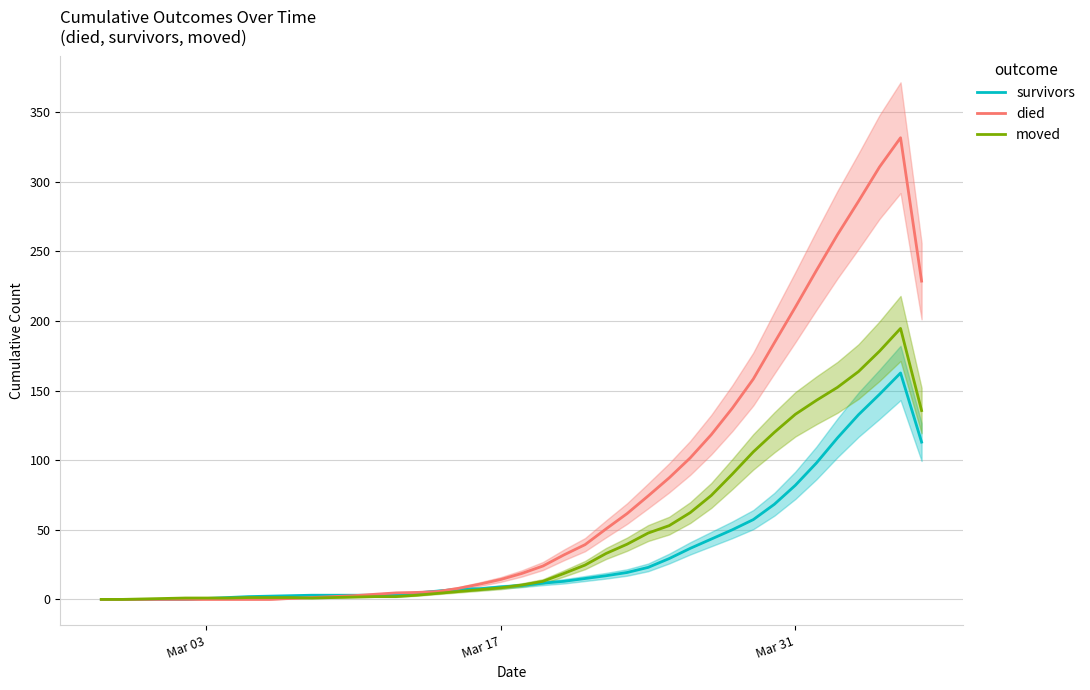

What is the sum of all survivors values?

1304.7